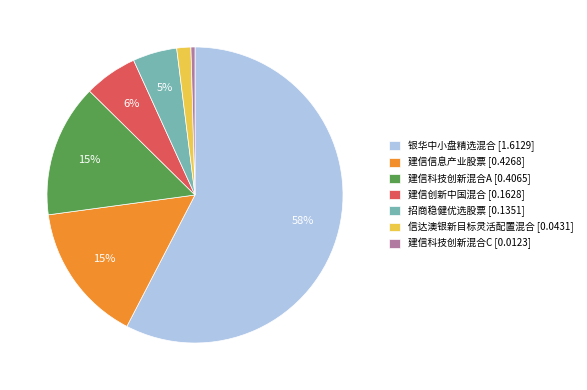

Does any single category account for the majority?

Yes